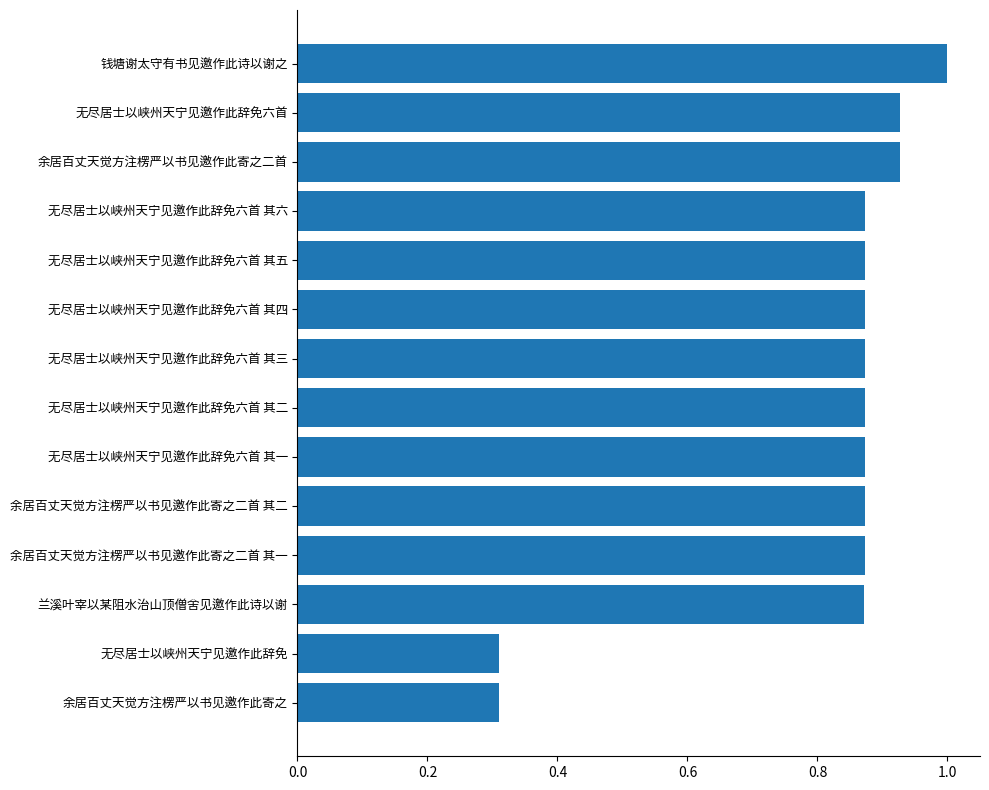

What is the change in value from 无尽居士以峡州天宁见邀作此辞免六首 其一 to 钱塘谢太守有书见邀作此诗以谢之?

+0.1